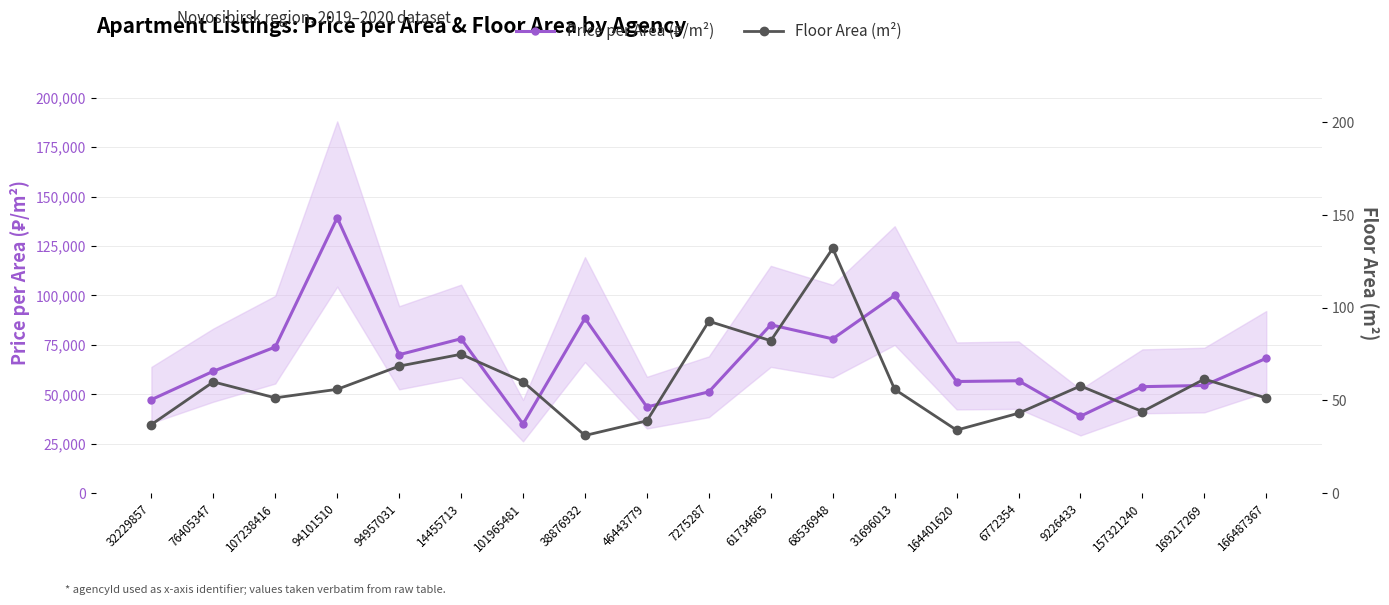

The value of Price per Area (₽/m²) at 164401620 is 21064.2. True or false?

False